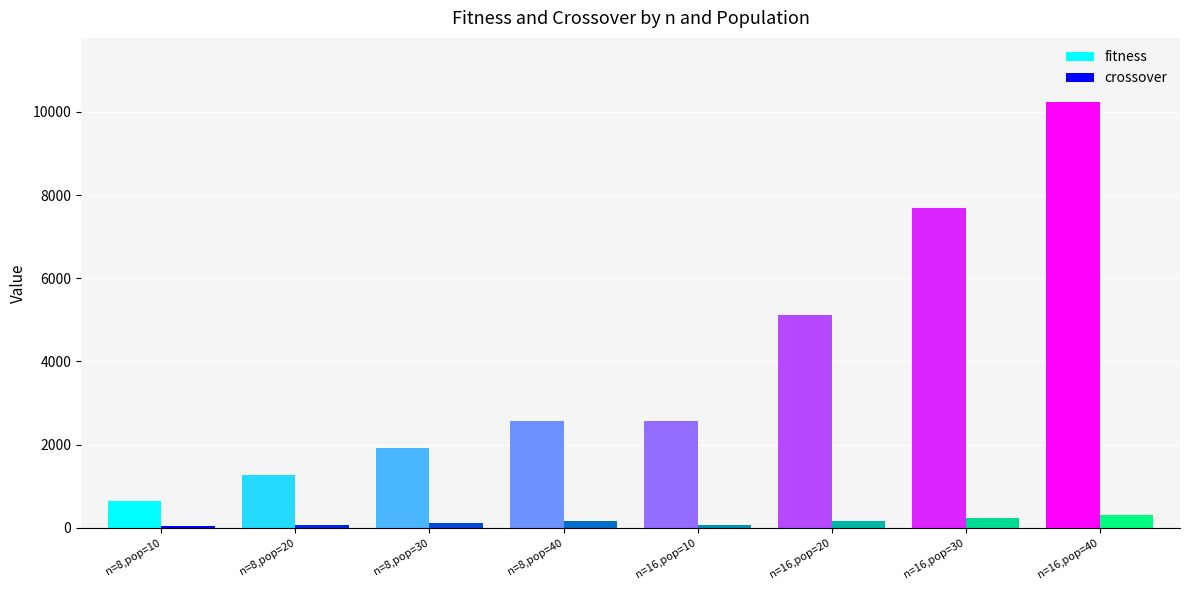

The value of fitness at n=8,pop=20 is 1280. True or false?

True